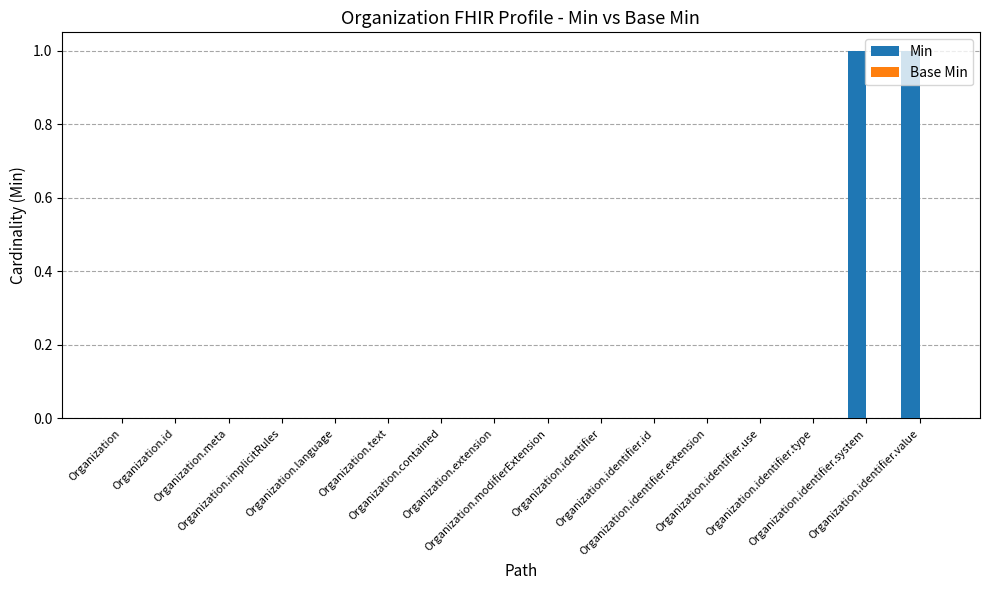

Count the number of categories in the chart.

16